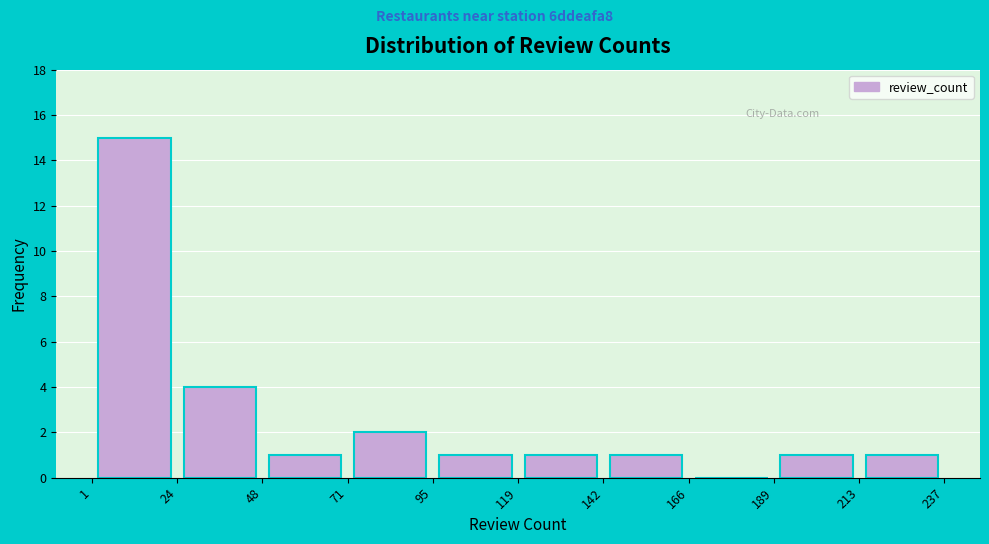

Which range on the x-axis has the tallest bar?

1 to 24